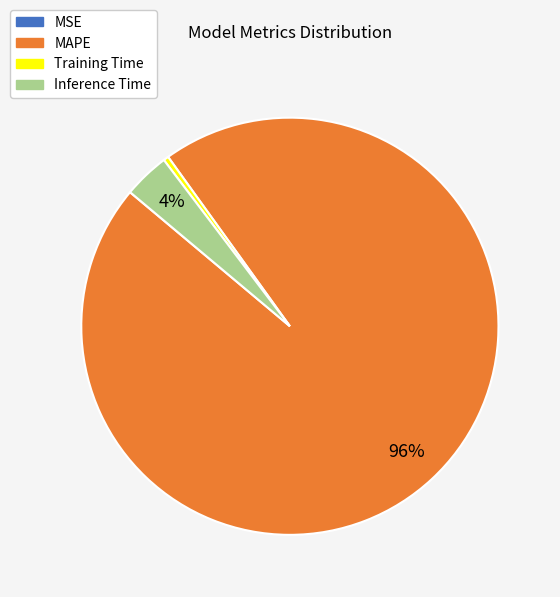

Which category accounts for the majority?

MAPE